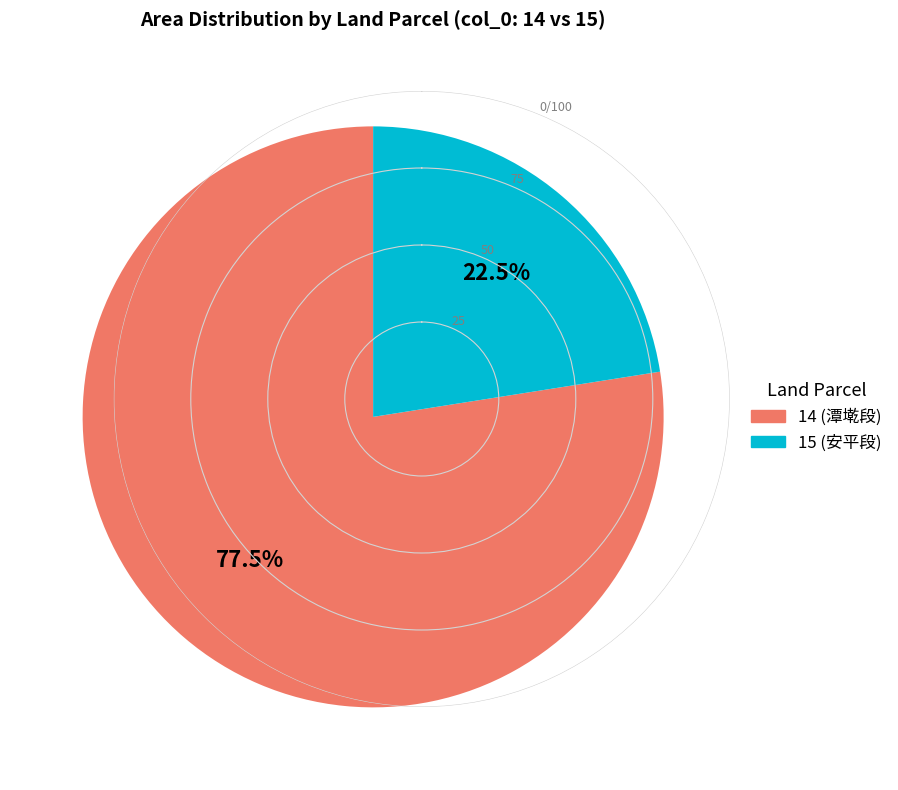

Which slice represents more than half of the pie?

14